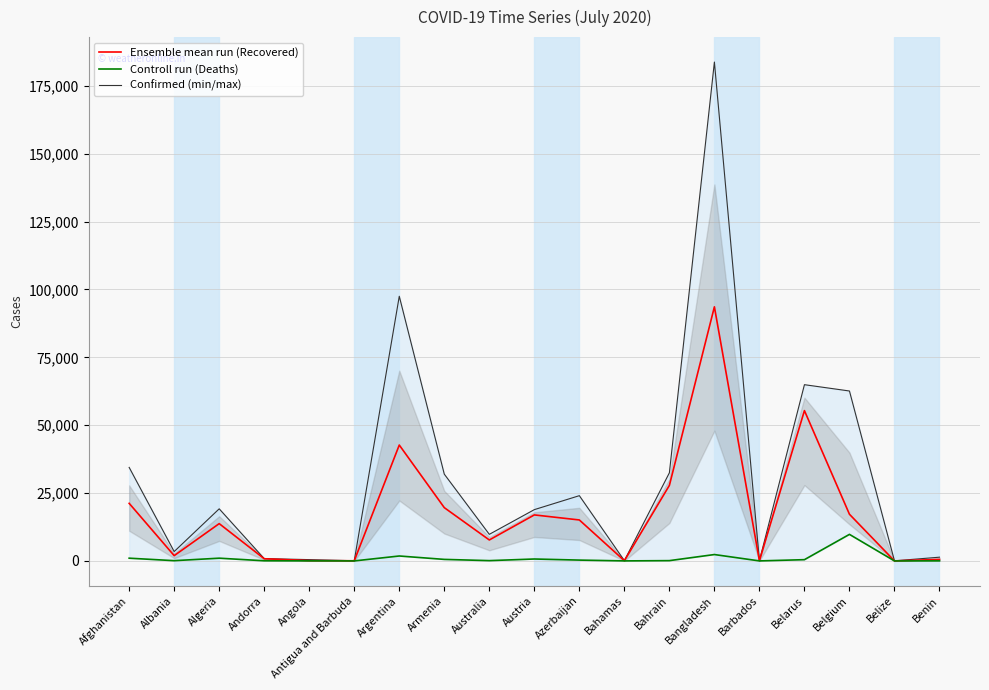

At which category is the sum across all series the highest?

Bangladesh